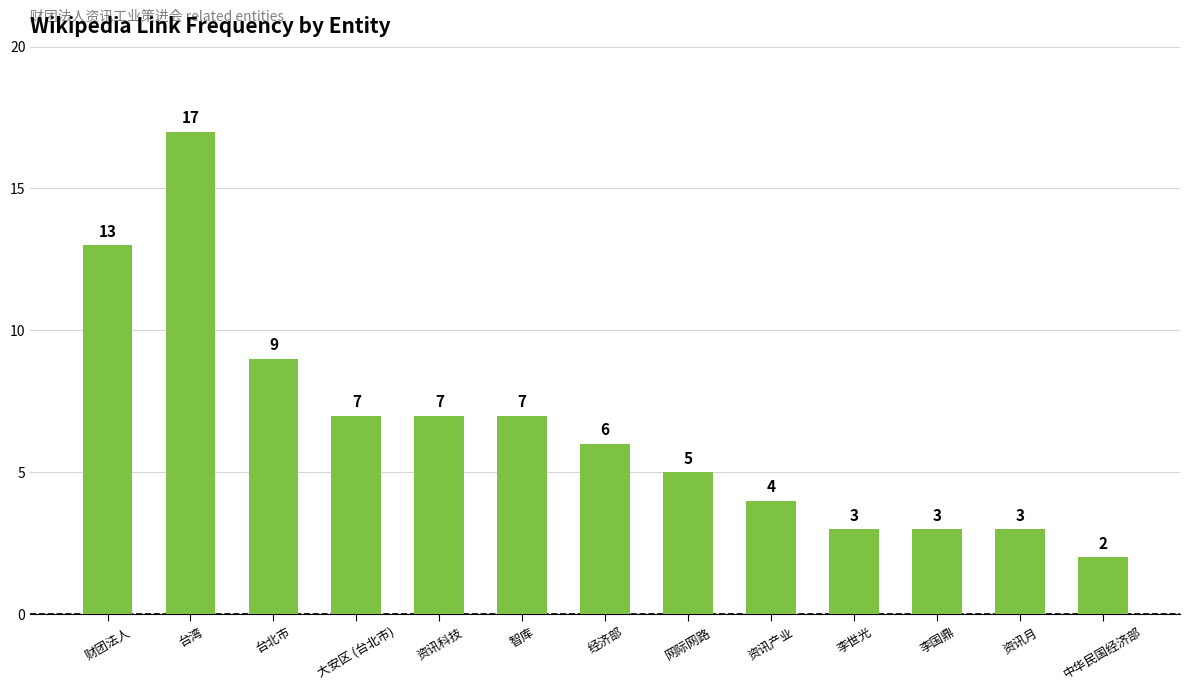

Which has a higher value, 财团法人 or 网际网路?

财团法人